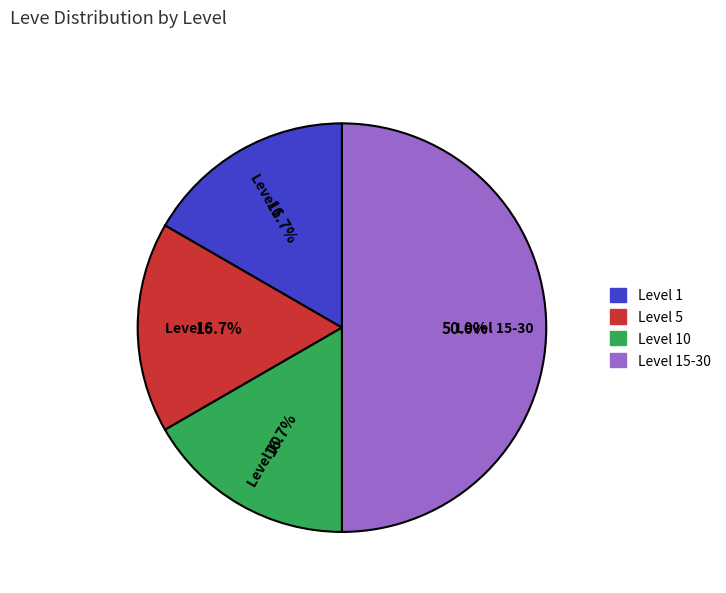

Approximately how many times larger is the value at Level 5 compared to Level 1?

1.0